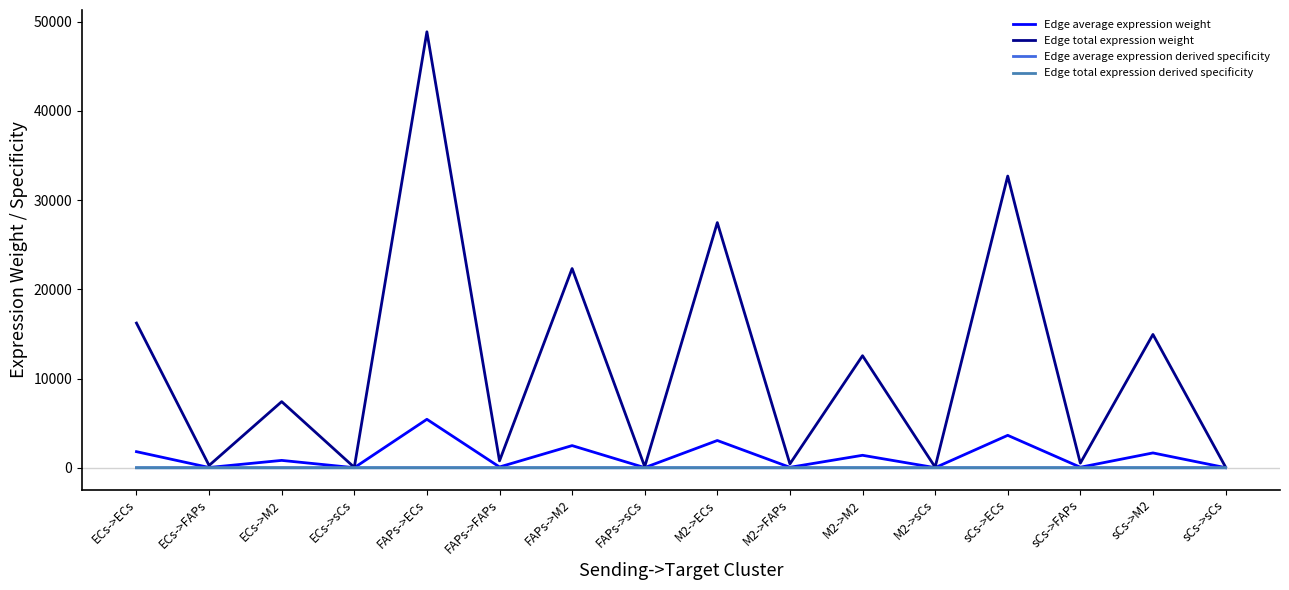

Does the chart display data point markers on the line(s)?

No